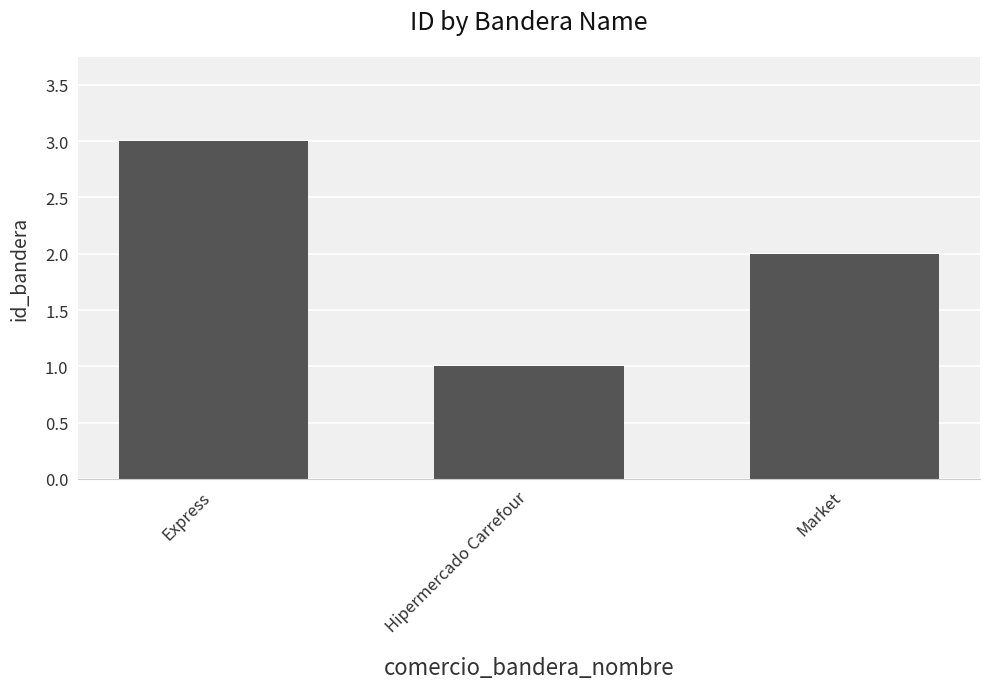

How many bars are there in total?

3